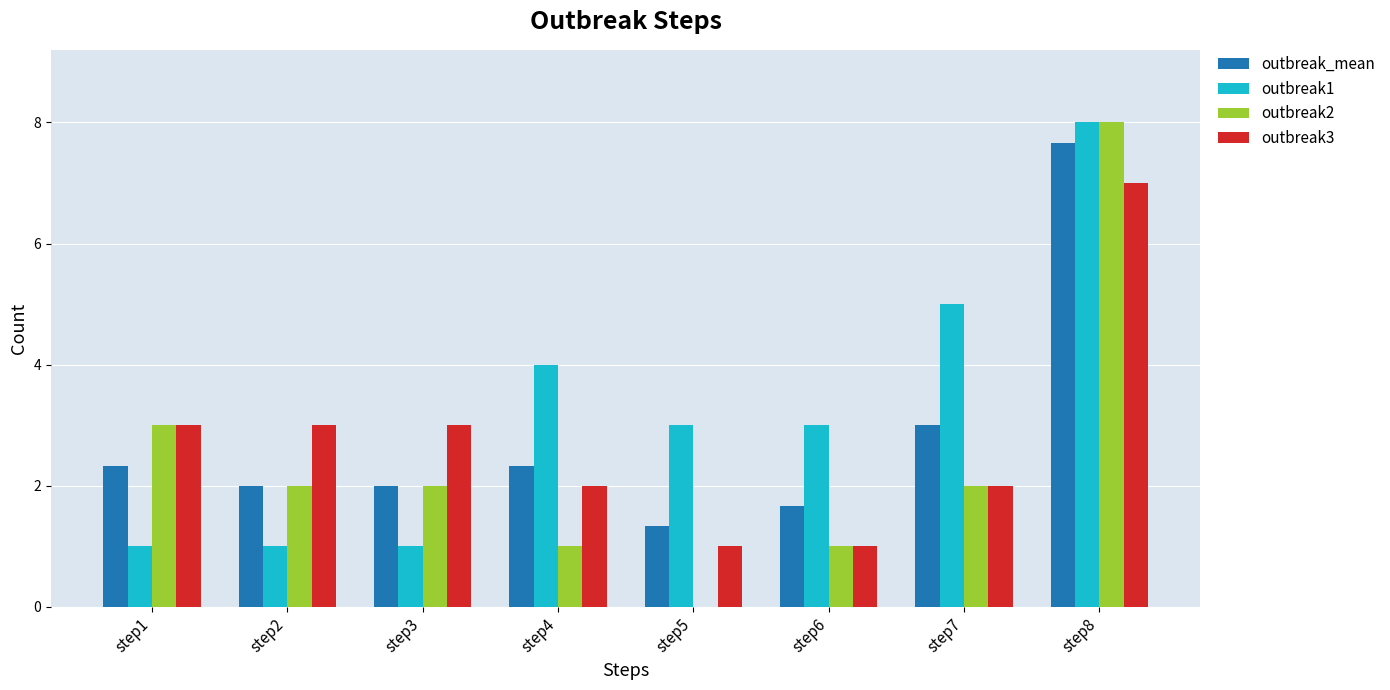

The outbreak1 series shows 4.0 at step4. True or false?

True